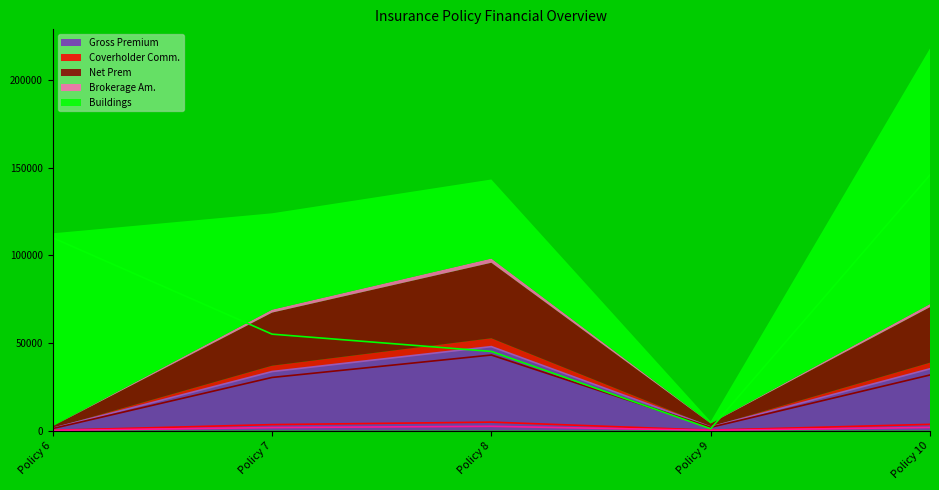

True or false: Gross Premium and Coverholder Comm. cross at least once.

False